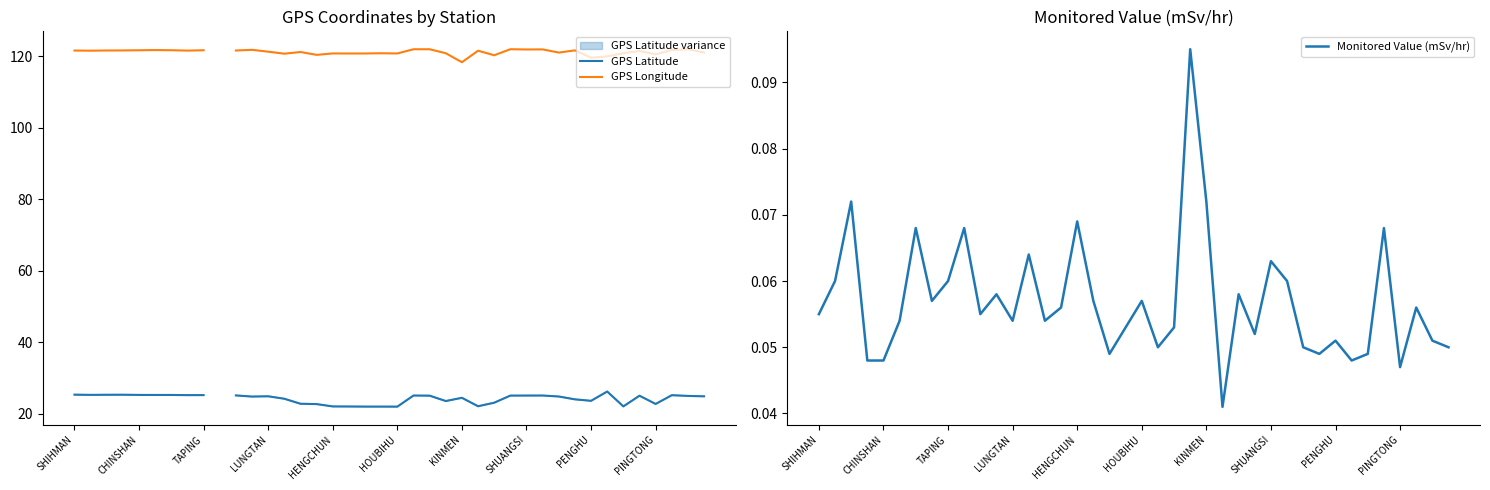

The value of Monitored Value (mSv/hr) at HOUBIHU is 0.0. True or false?

False